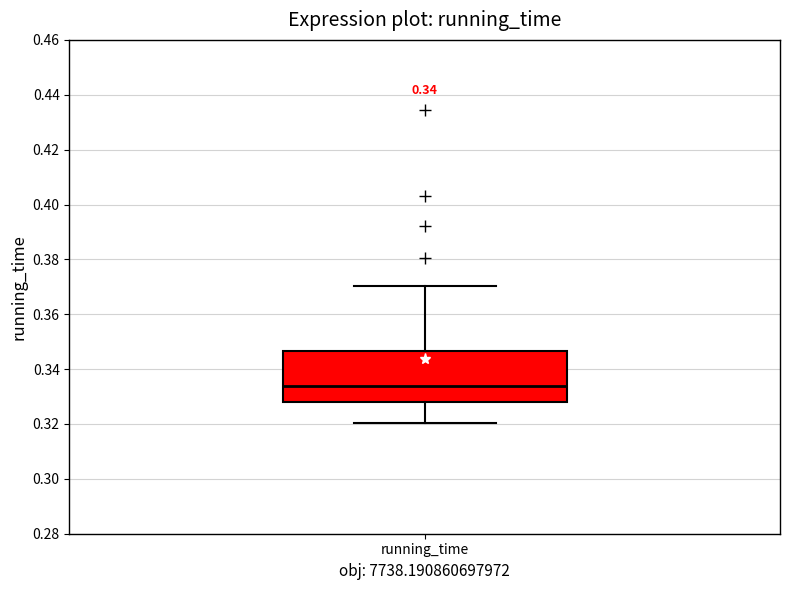

Read this box plot against the y-axis: the position of the median line, the range covered by the box, and the ends of both whiskers. The values are not printed on the chart, so give them approximately, as read against the axis.

median 0.334, box 0.328 to 0.346, whiskers 0.320 to 0.370